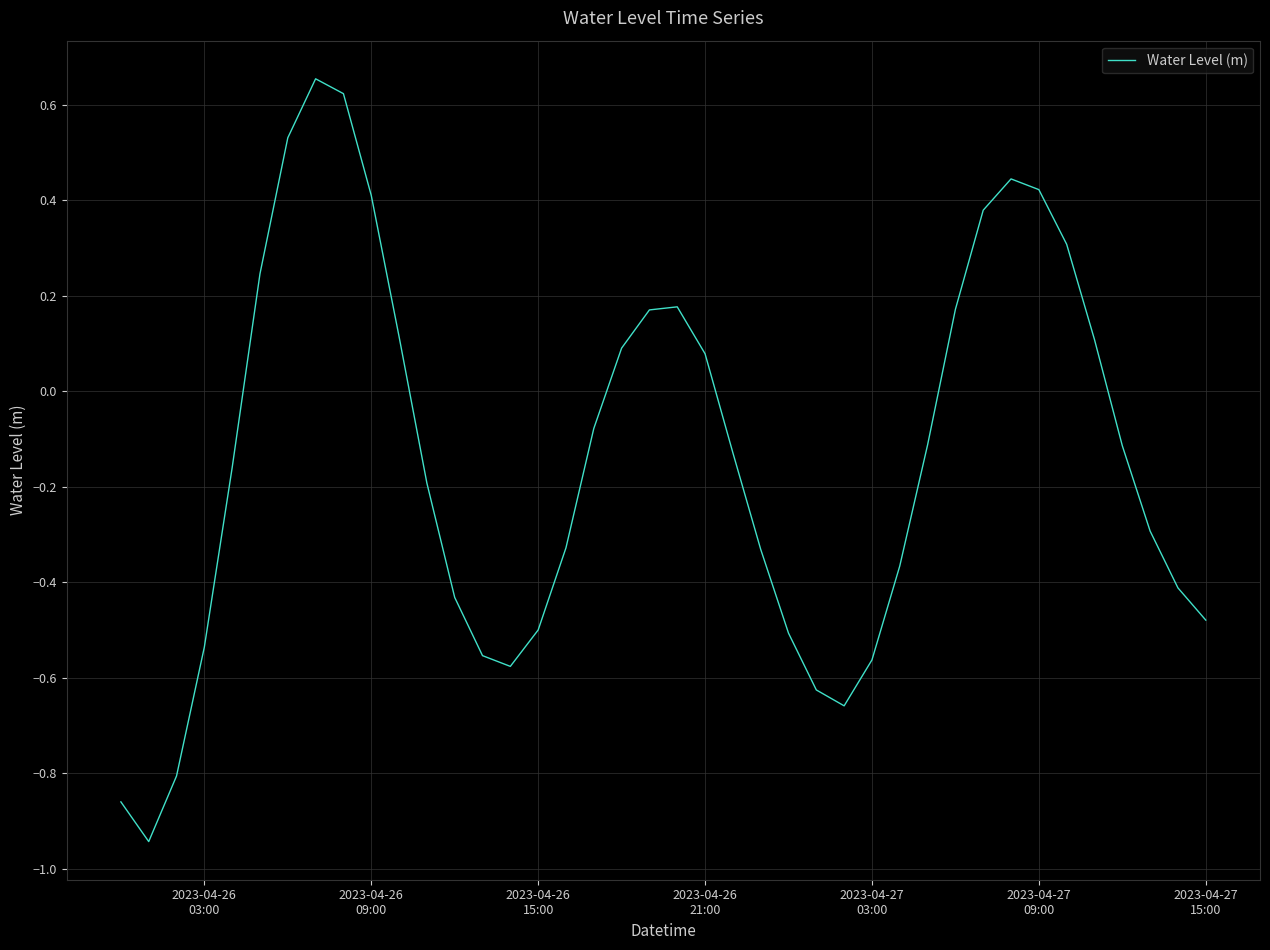

Is this an area chart (filled region under the line)?

No